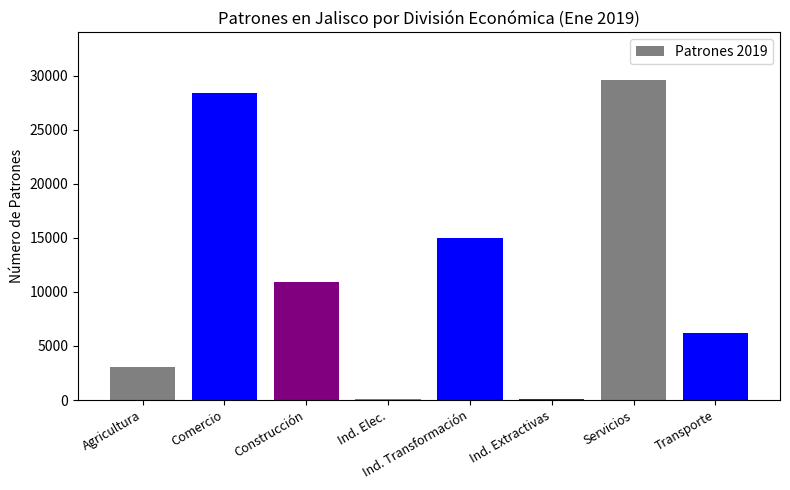

What position from the left is Transporte?

8